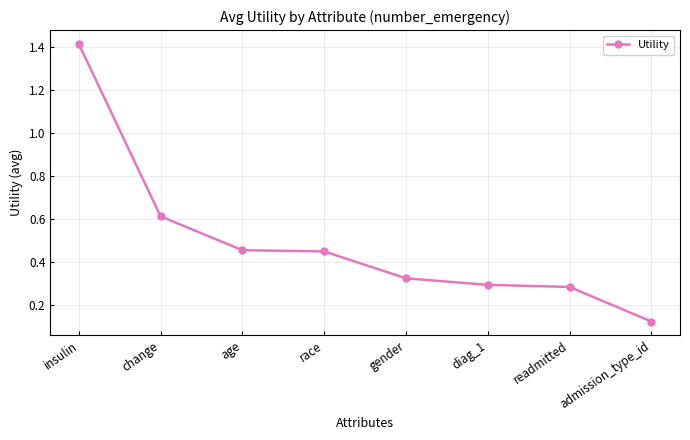

What is the label of the 6th point from the left?

diag_1